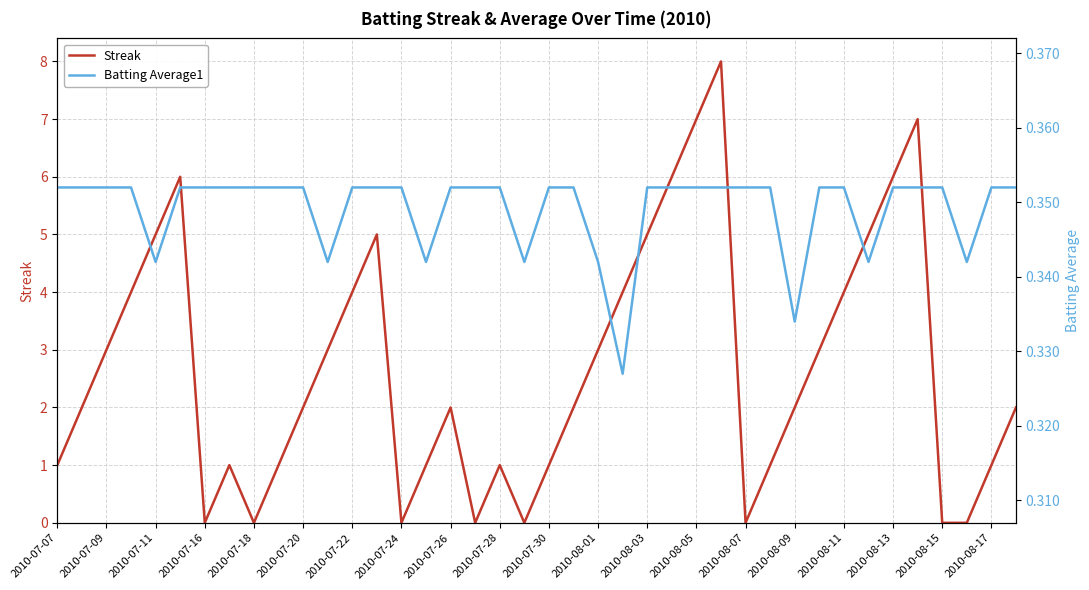

Does the chart display data point markers on the line(s)?

No